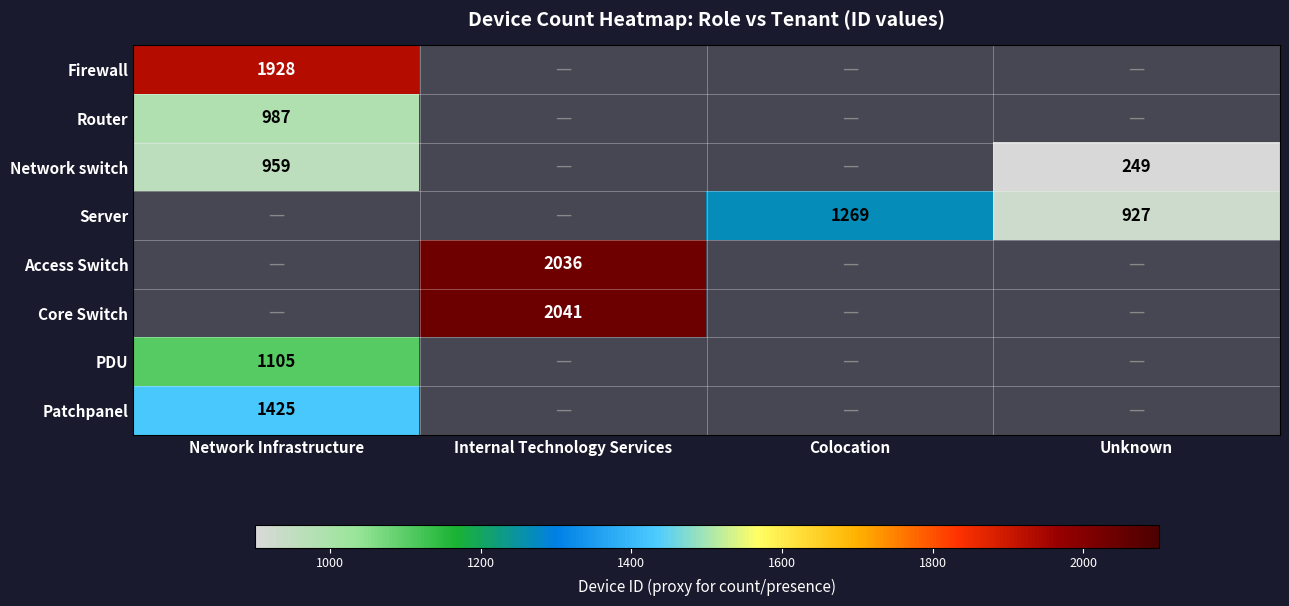

The value of PDU at Network Infrastructure is 1105. True or false?

True